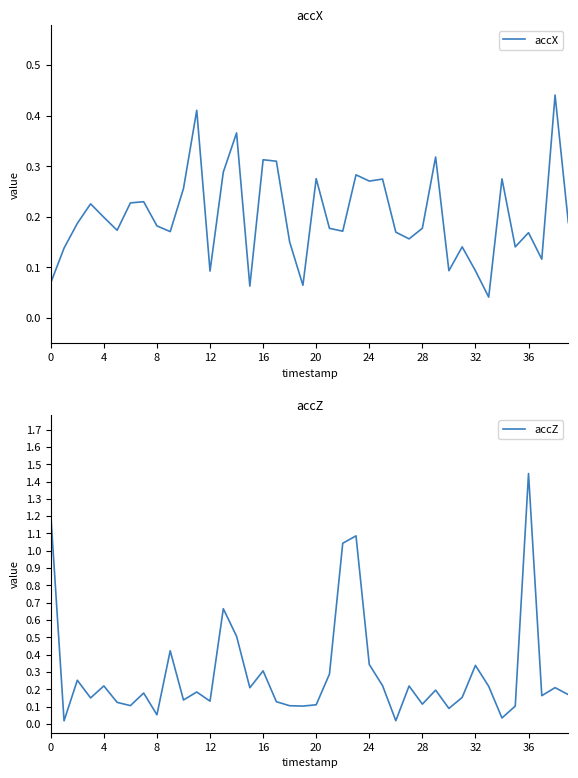

The accX series shows 0.4 at 16. True or false?

False